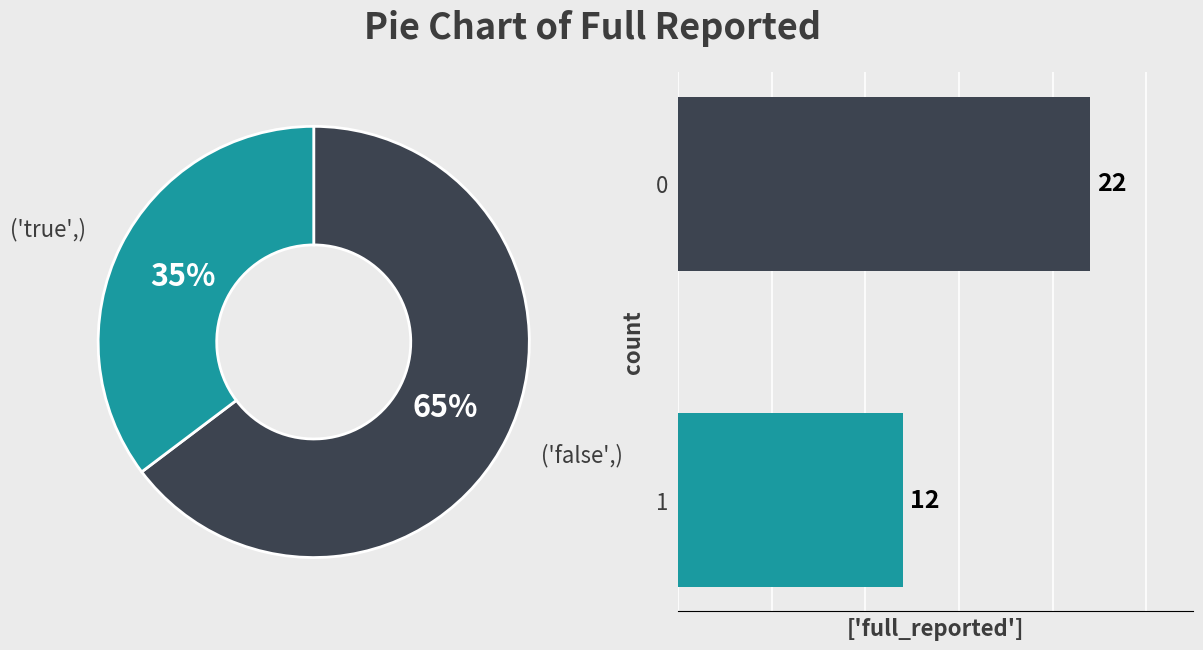

What is the change in value from 0 to 1?

-10